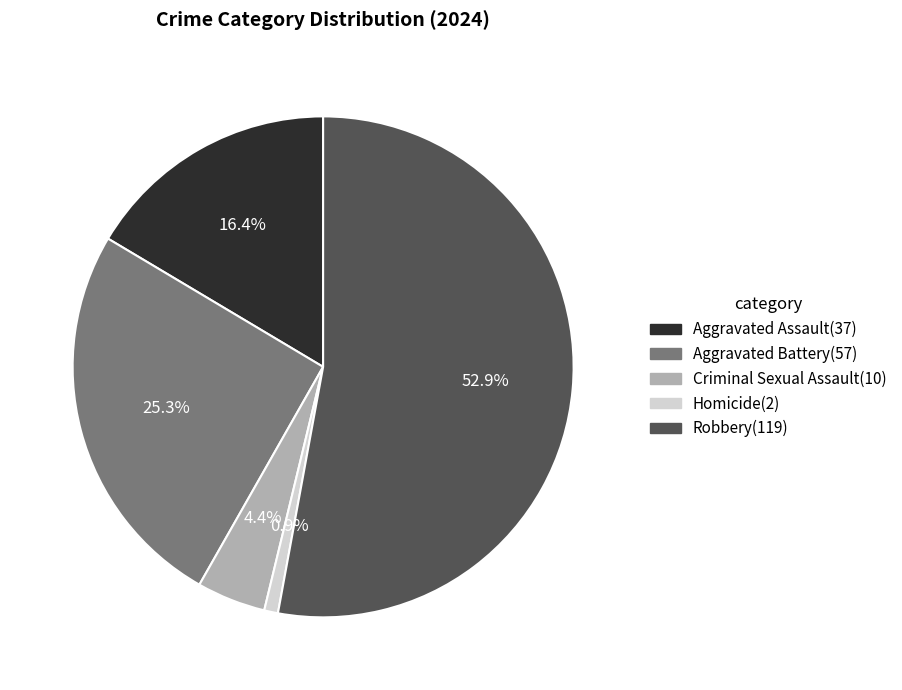

Is there a majority slice in this chart?

Yes